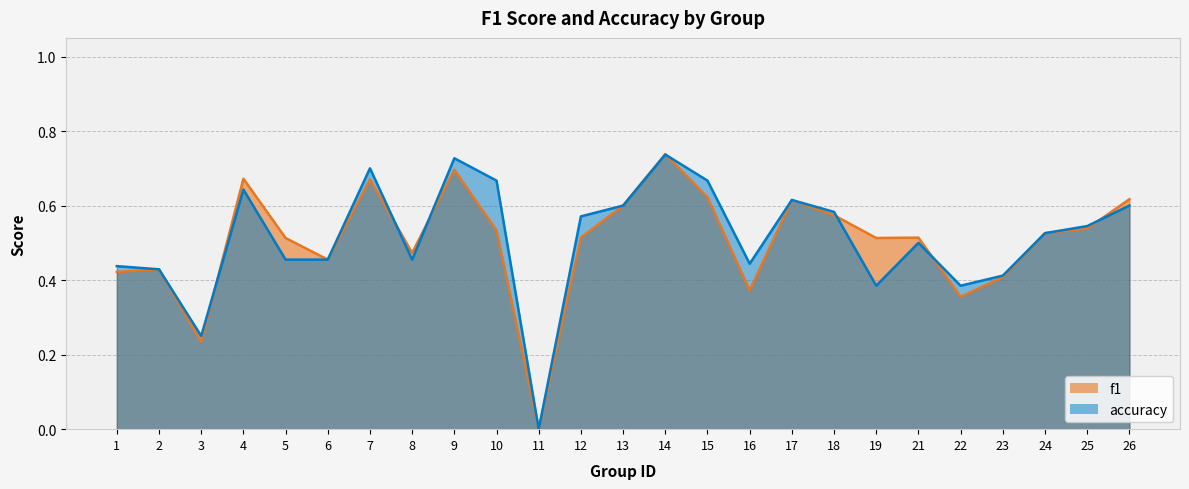

The f1 series shows 0.5 at 19. True or false?

True